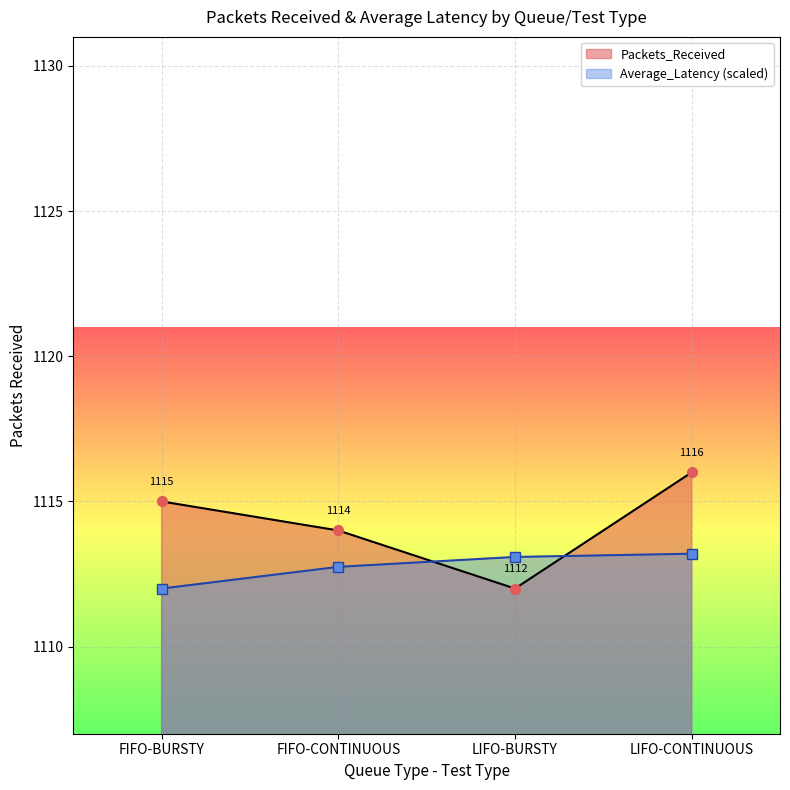

At which category does the chart reach its peak across all series?

LIFO-CONTINUOUS